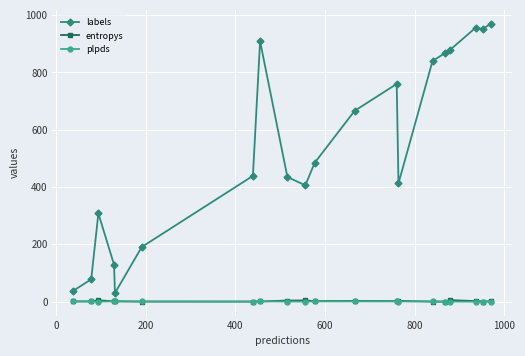

At how many categories does at least one series exceed 357?

14